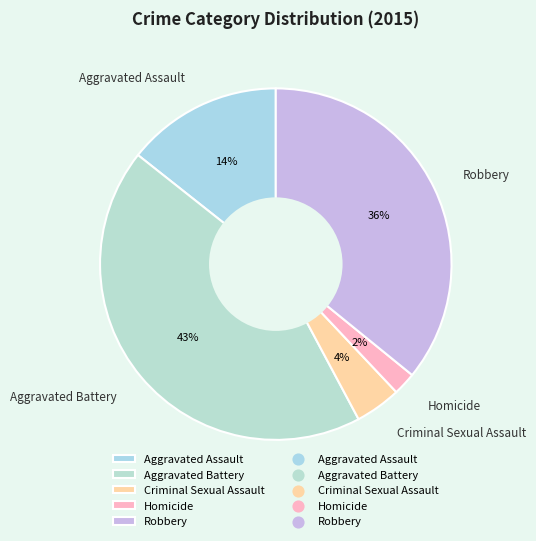

The Robbery slice represents 50% of the pie. True or false?

False